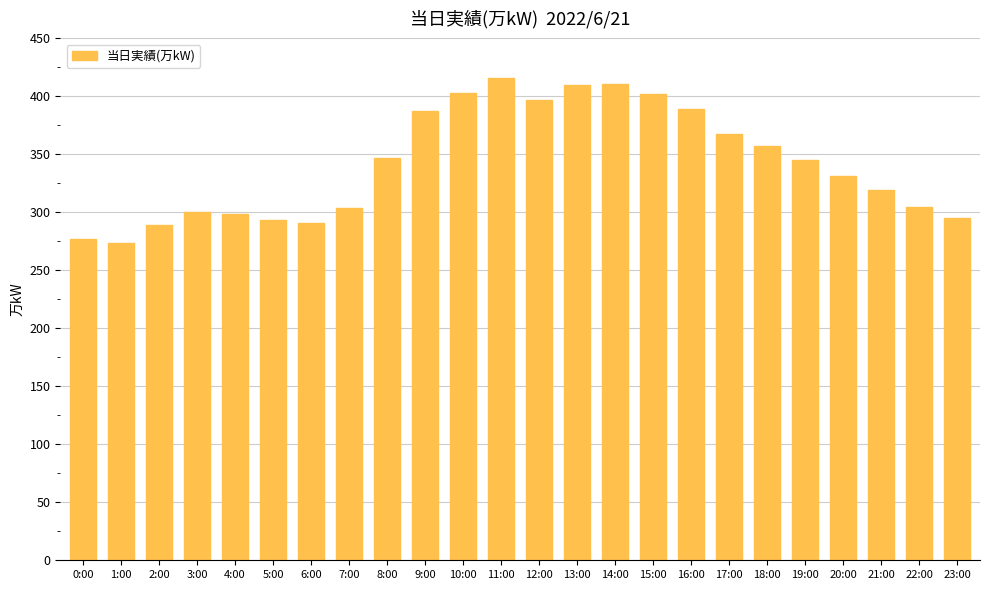

What position from the left is 21:00?

22